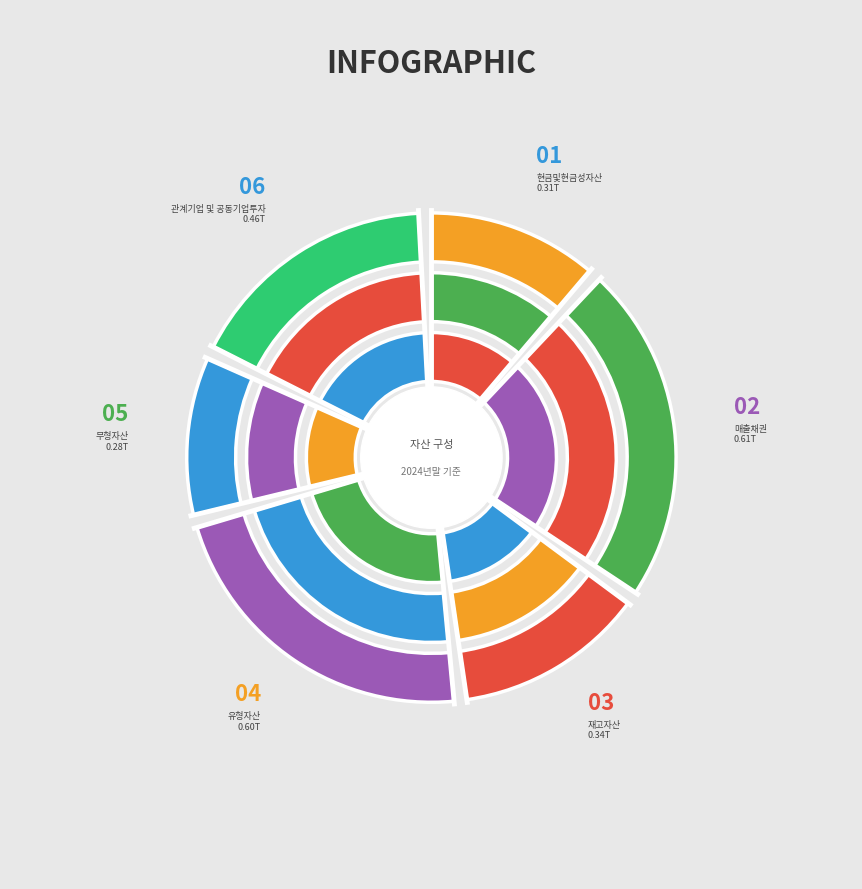

To the nearest percent, what portion does 매출채권 represent?

23%